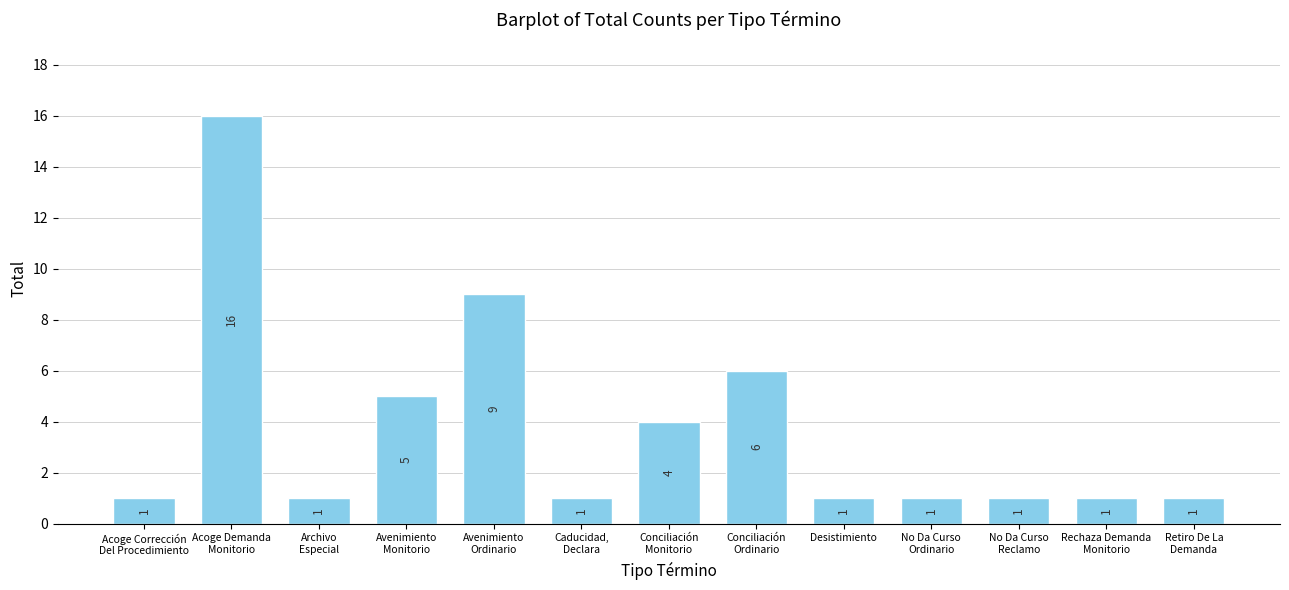

Where is the data nearest to the value 8?

Avenimiento
Ordinario